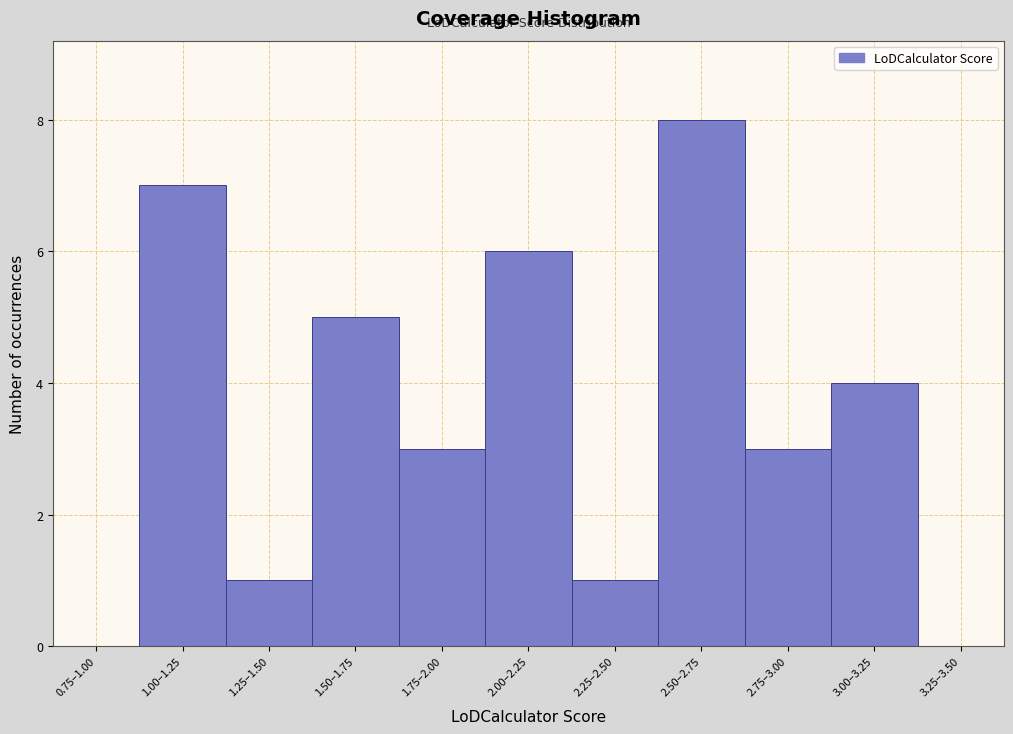

Reading left to right, extract all data points from this chart.

0.75–1.00=0	1.00–1.25=7	1.25–1.50=1	1.50–1.75=5	1.75–2.00=3	2.00–2.25=6	2.25–2.50=1	2.50–2.75=8	2.75–3.00=3	3.00–3.25=4	3.25–3.50=0